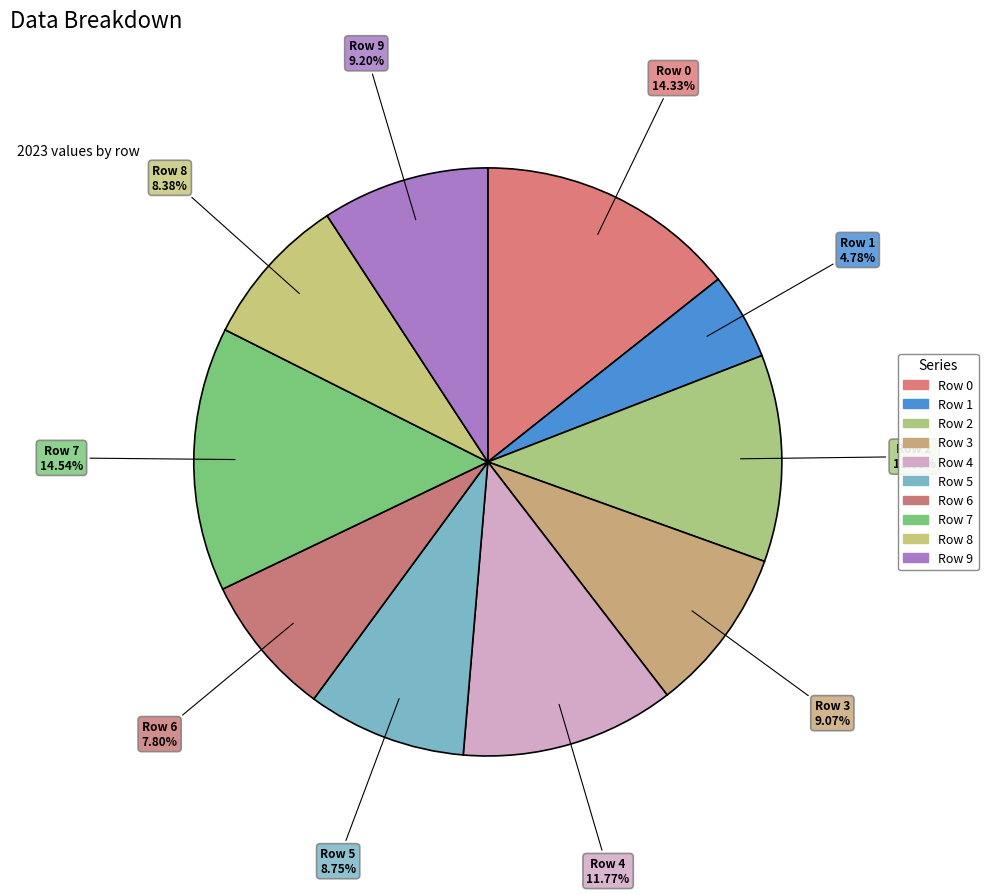

Is it true that Row 1 is 1% of the pie?

False